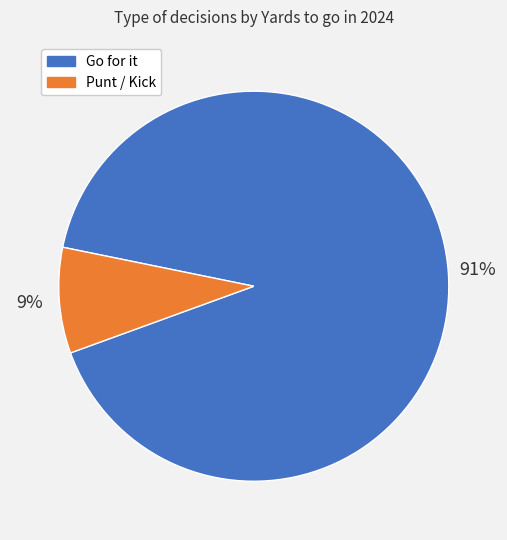

Is there any slice that represents more than half of the pie?

Yes